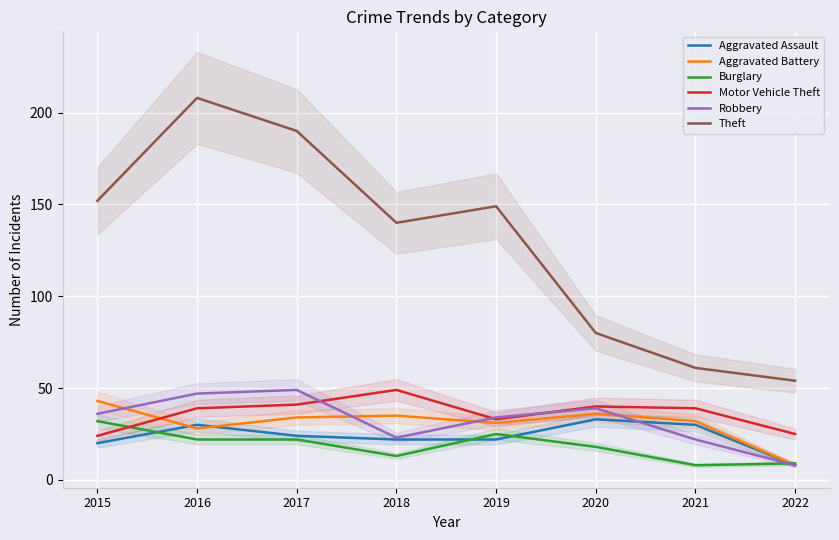

At which label does Theft reach its minimum?

2022